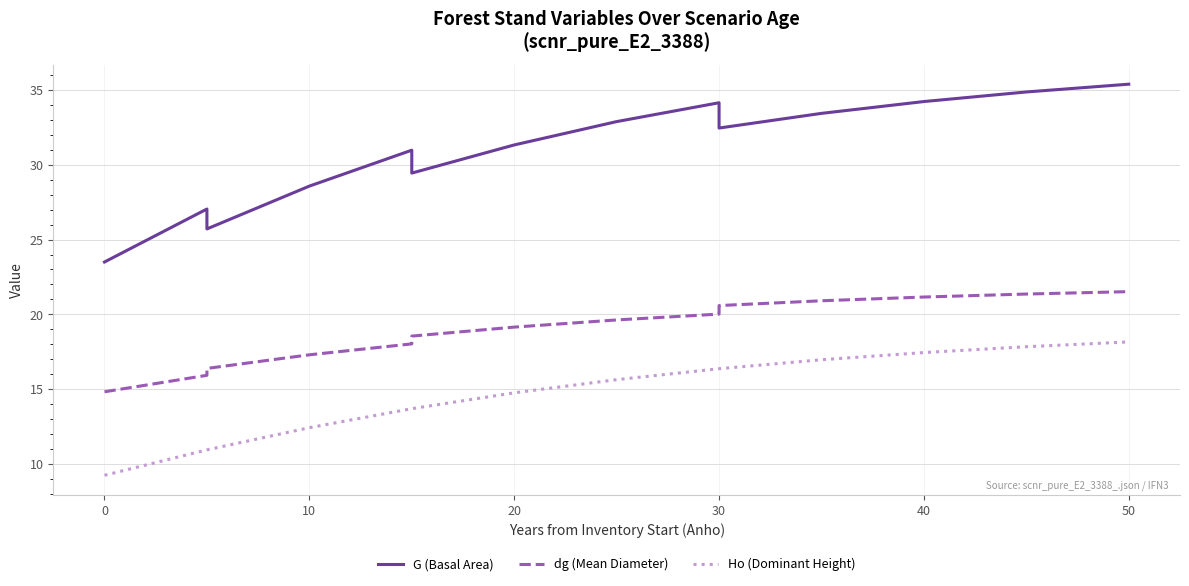

Which series has the largest total across all categories?

G (Basal Area)